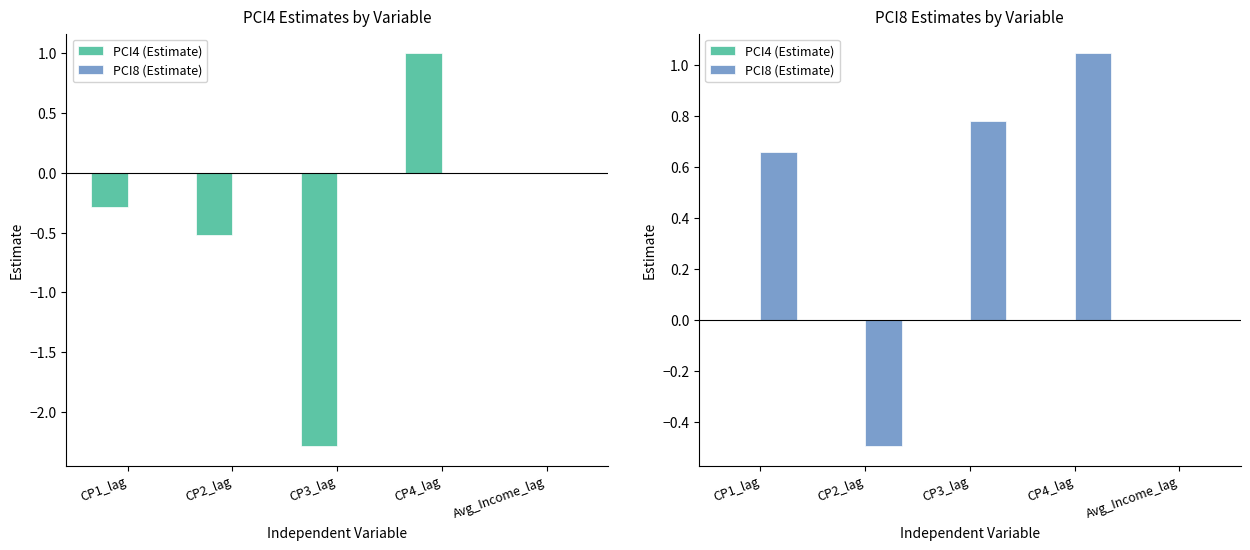

At which category does the chart reach its peak across all series?

CP4_lag